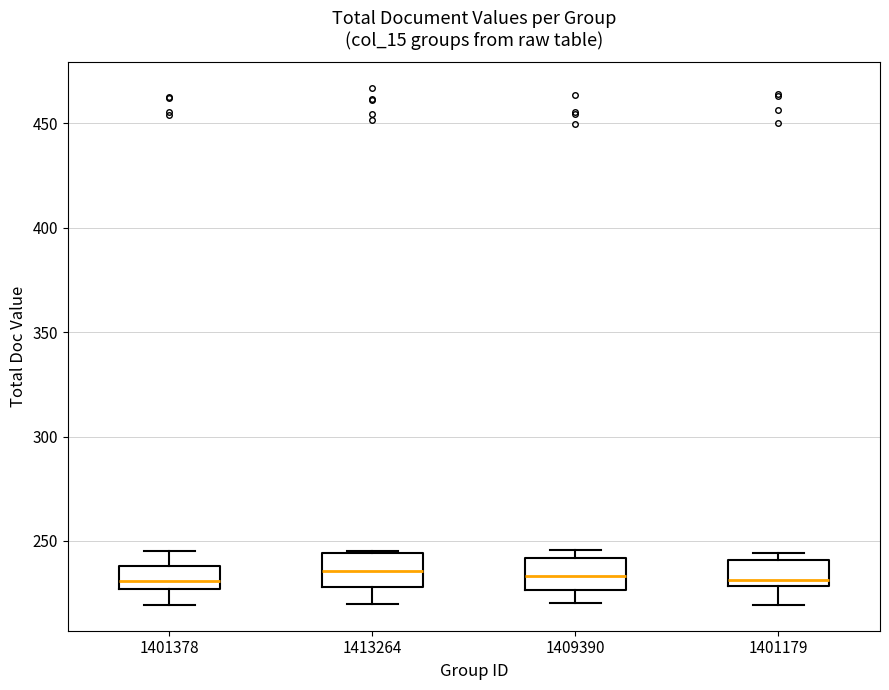

Reading left to right, transcribe this box plot: for each box, give where its median line is, the range the box spans, and where its two whiskers end, as read against the y-axis. The values are not printed on the chart, so give them approximately, as read against the axis.

1401378: median 230, box 225 to 240, whiskers 220 to 245
1413264: median 235, box 230 to 245, whiskers 220 to 245
1409390: median 235, box 225 to 240, whiskers 220 to 245
1401179: median 230 (just above the box's lower edge), box 230 to 240, whiskers 220 to 245